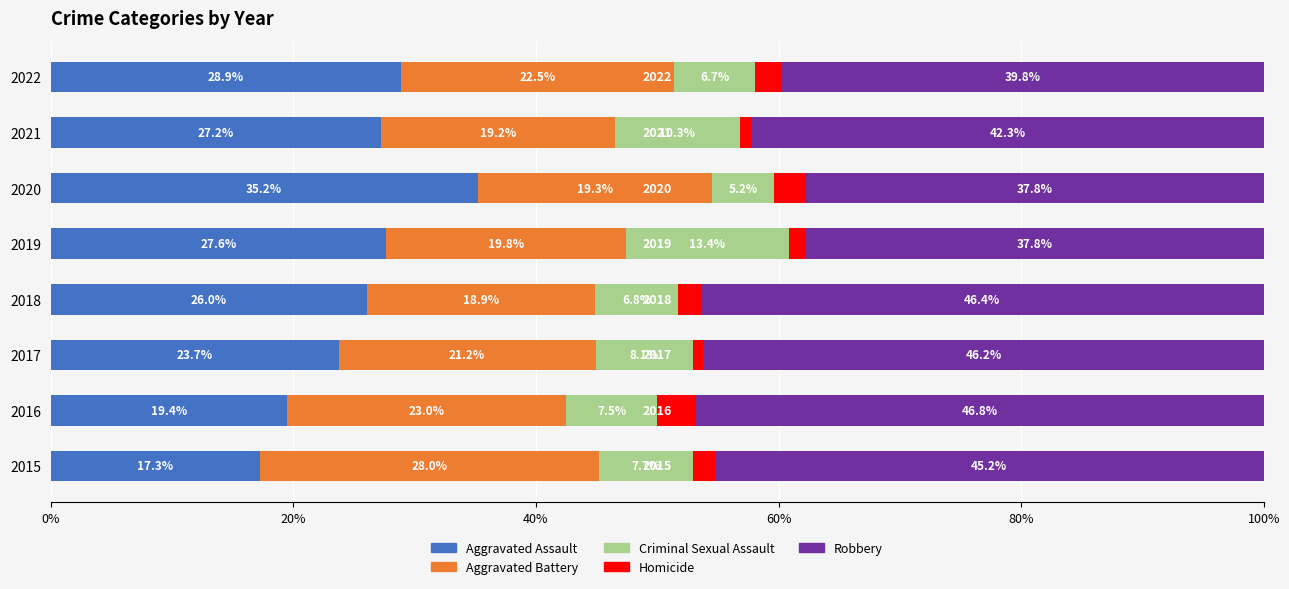

At which label is Aggravated Assault closest to 26?

2018